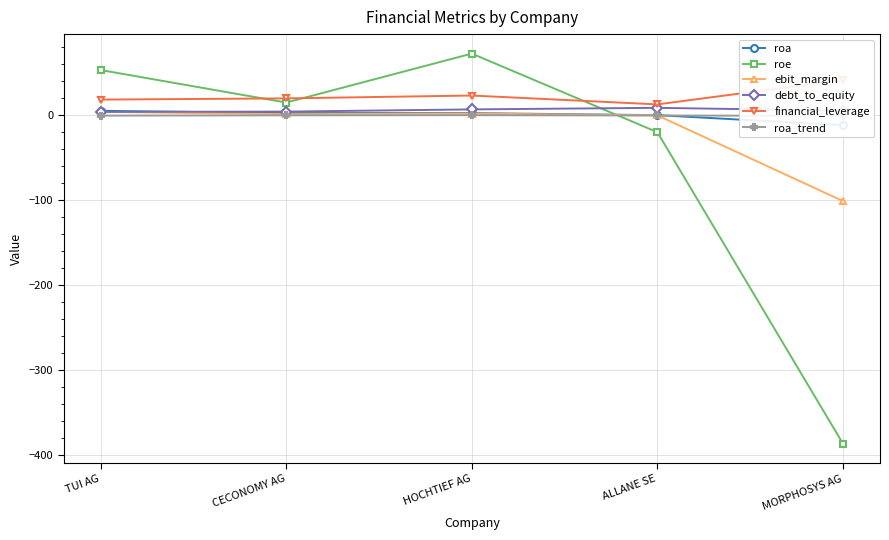

At how many categories does at least one series exceed 24?

3